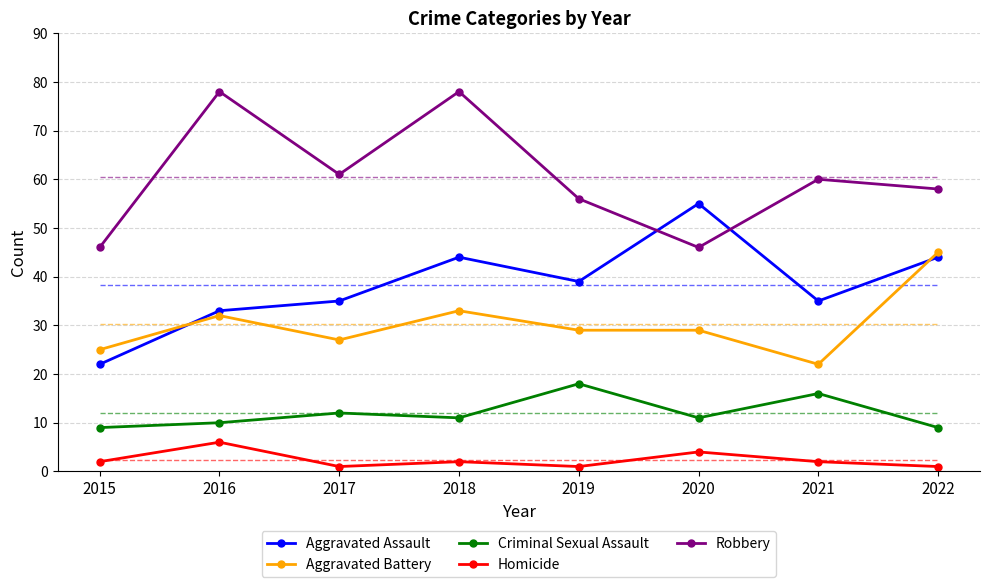

Rank the categories by Robbery value from highest to lowest.

2016, 2018, 2017, 2021, 2022, 2019, 2015, 2020